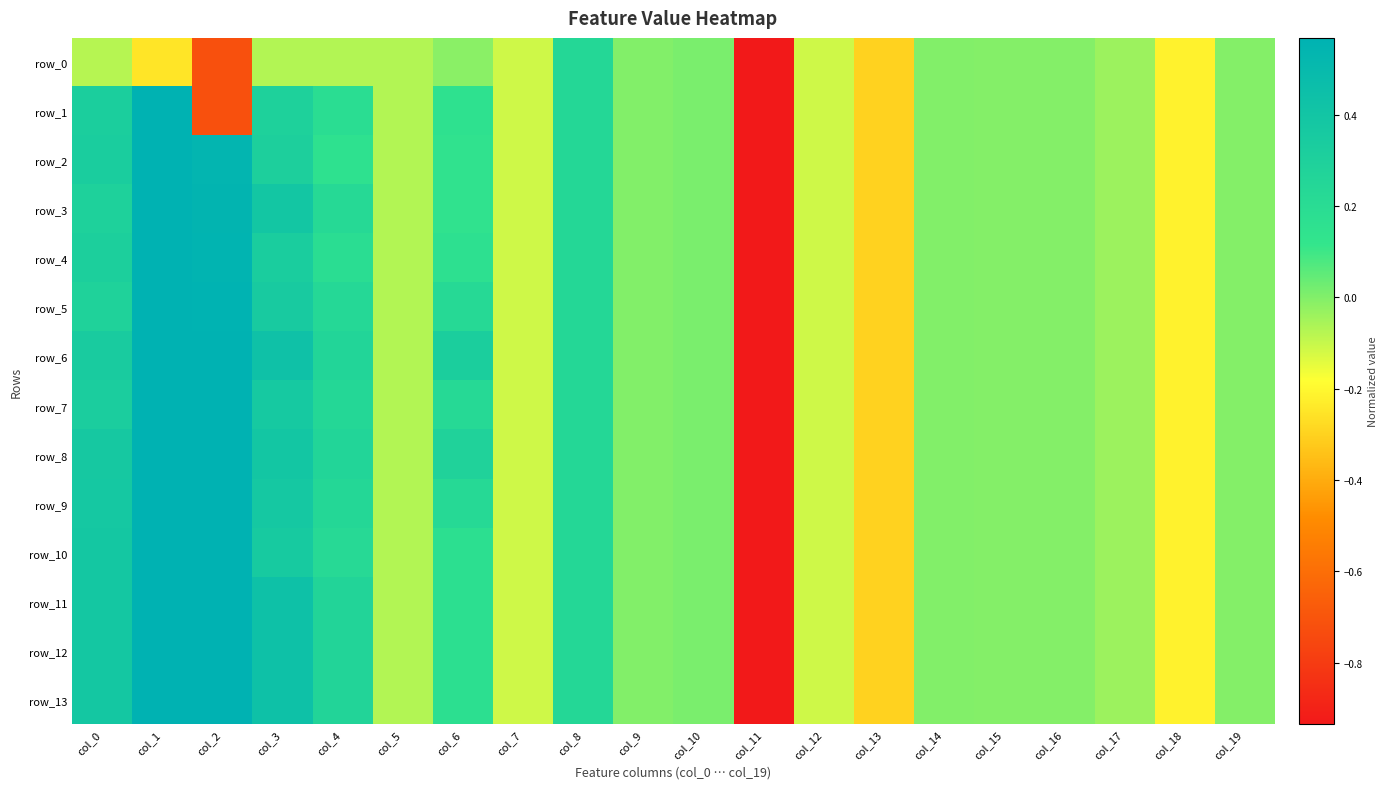

Reading left to right, what are all the values shown in this chart?

row_0: -0.1	-0.2	-0.7	-0.1	-0.1	-0.1	-0.0	-0.1	0.2	0.0	0.0	-5.1	-0.1	-0.3	-0.0	-0.0	-0.0	-0.0	-0.2	-0.0
row_1: 0.3	1.0	-0.7	0.3	0.2	-0.1	0.2	-0.1	0.2	0.0	0.0	-5.1	-0.1	-0.3	-0.0	-0.0	-0.0	-0.0	-0.2	-0.0
row_2: 0.3	1.0	0.5	0.3	0.2	-0.1	0.1	-0.1	0.2	0.0	0.0	-5.1	-0.1	-0.3	-0.0	-0.0	-0.0	-0.0	-0.2	-0.0
row_3: 0.3	1.0	0.5	0.4	0.2	-0.1	0.1	-0.1	0.2	0.0	0.0	-5.1	-0.1	-0.3	-0.0	-0.0	-0.0	-0.0	-0.2	-0.0
row_4: 0.3	1.0	0.6	0.3	0.2	-0.1	0.2	-0.1	0.2	0.0	0.0	-5.1	-0.1	-0.3	-0.0	-0.0	-0.0	-0.0	-0.2	-0.0
row_5: 0.3	1.0	0.6	0.4	0.2	-0.1	0.2	-0.1	0.2	0.0	0.0	-5.1	-0.1	-0.3	-0.0	-0.0	-0.0	-0.0	-0.2	-0.0
row_6: 0.3	1.0	0.6	0.4	0.3	-0.1	0.3	-0.1	0.2	0.0	0.0	-5.1	-0.1	-0.3	-0.0	-0.0	-0.0	-0.0	-0.2	-0.0
row_7: 0.3	1.0	0.6	0.4	0.2	-0.1	0.2	-0.1	0.2	0.0	0.0	-5.1	-0.1	-0.3	-0.0	-0.0	-0.0	-0.0	-0.2	-0.0
row_8: 0.4	1.0	0.6	0.4	0.3	-0.1	0.3	-0.1	0.2	0.0	0.0	-5.1	-0.1	-0.3	-0.0	-0.0	-0.0	-0.0	-0.2	-0.0
row_9: 0.4	1.0	0.6	0.4	0.2	-0.1	0.2	-0.1	0.2	0.0	0.0	-5.1	-0.1	-0.3	-0.0	-0.0	-0.0	-0.0	-0.2	-0.0
row_10: 0.4	1.0	0.6	0.4	0.2	-0.1	0.2	-0.1	0.2	0.0	0.0	-5.1	-0.1	-0.3	-0.0	-0.0	-0.0	-0.0	-0.2	-0.0
row_11: 0.4	1.0	0.6	0.4	0.3	-0.1	0.2	-0.1	0.2	0.0	0.0	-5.1	-0.1	-0.3	-0.0	-0.0	-0.0	-0.0	-0.2	-0.0
row_12: 0.4	1.0	0.6	0.4	0.3	-0.1	0.2	-0.1	0.2	0.0	0.0	-5.1	-0.1	-0.3	-0.0	-0.0	-0.0	-0.0	-0.2	-0.0
row_13: 0.4	1.0	0.6	0.4	0.3	-0.1	0.2	-0.1	0.2	0.0	0.0	-5.1	-0.1	-0.3	-0.0	-0.0	-0.0	-0.0	-0.2	-0.0